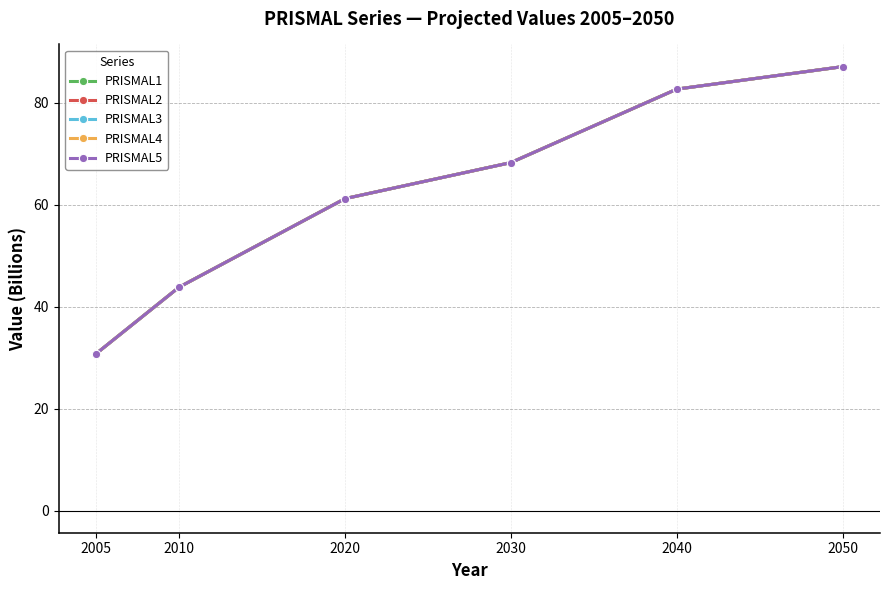

What is the total value across all series at 2010?

219.2